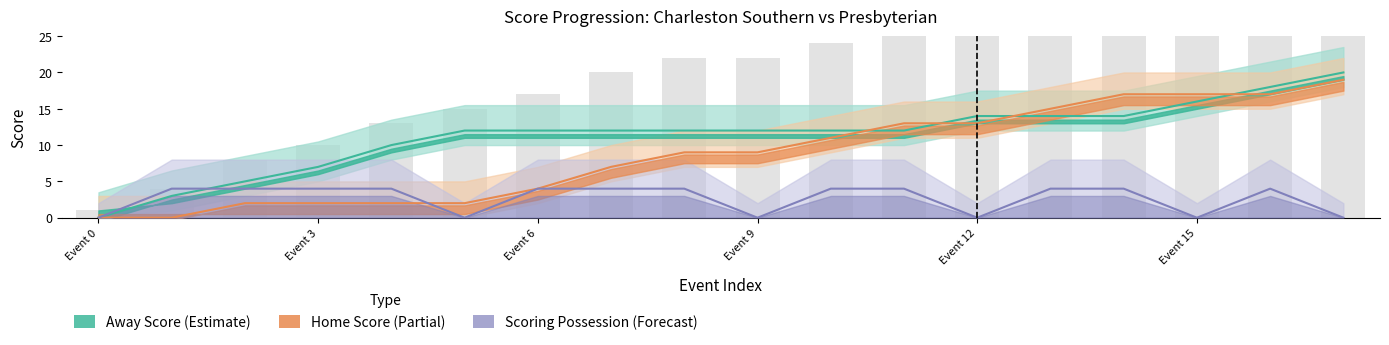

How many values in the Away Score (Estimate) series are below 12?

5